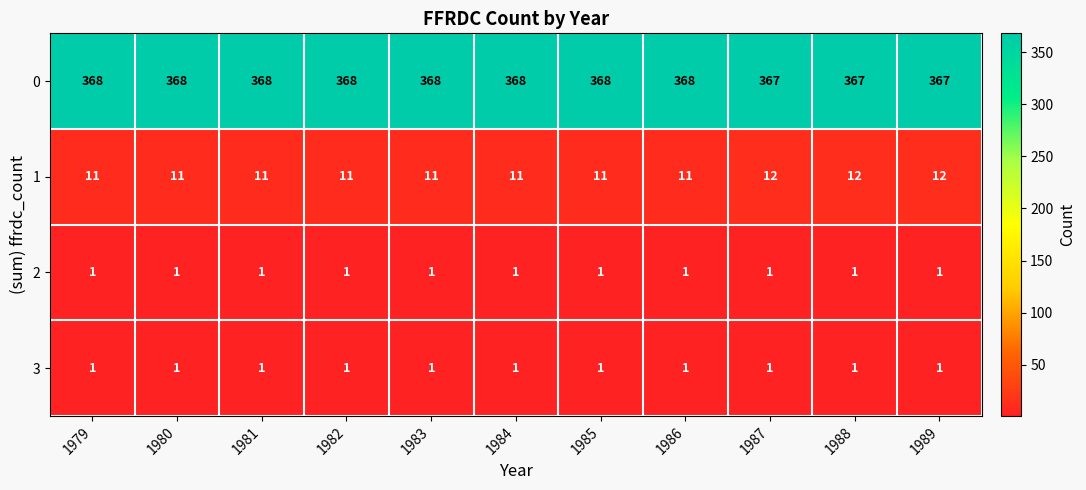

The value of 1 at 1984 is 11. True or false?

True